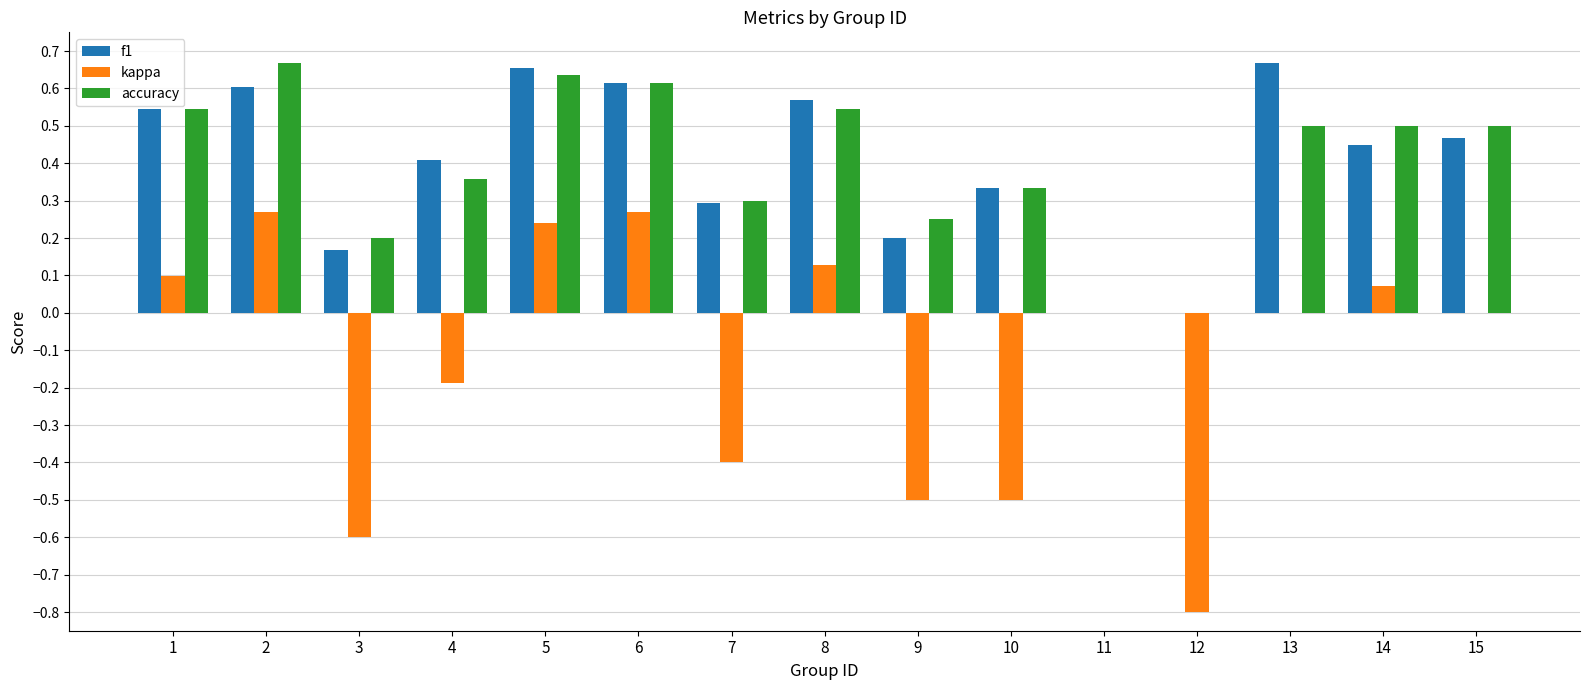

What is the sum of all accuracy values?

5.9